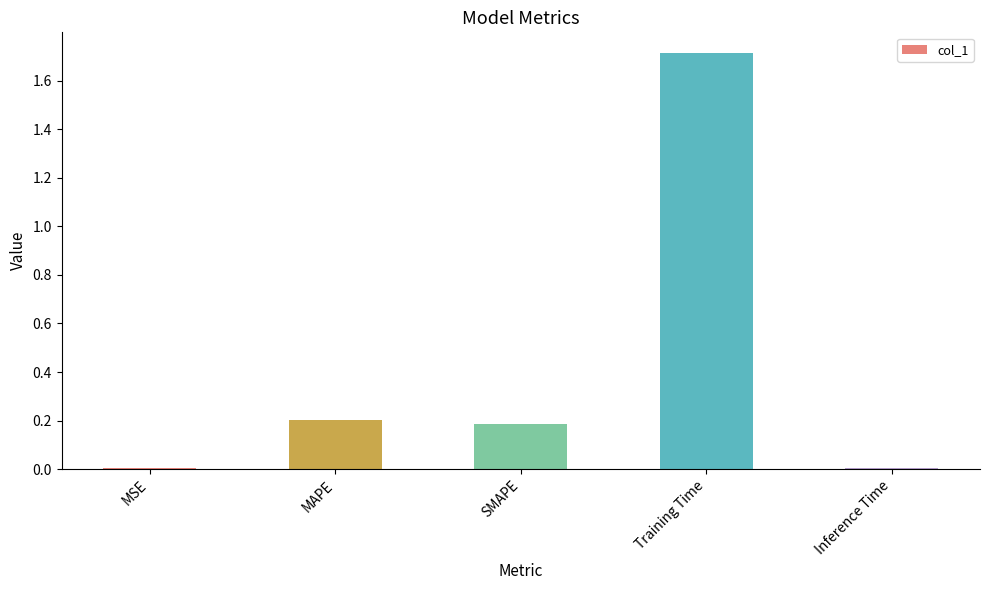

What is the value of the 4th bar from the left?

1.7